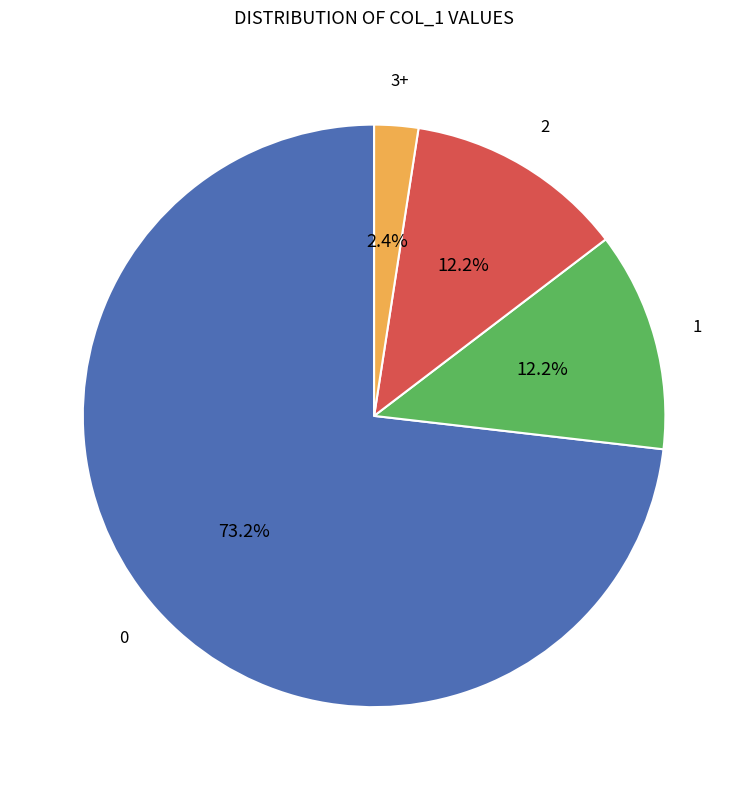

Is there any slice that represents more than half of the pie?

Yes